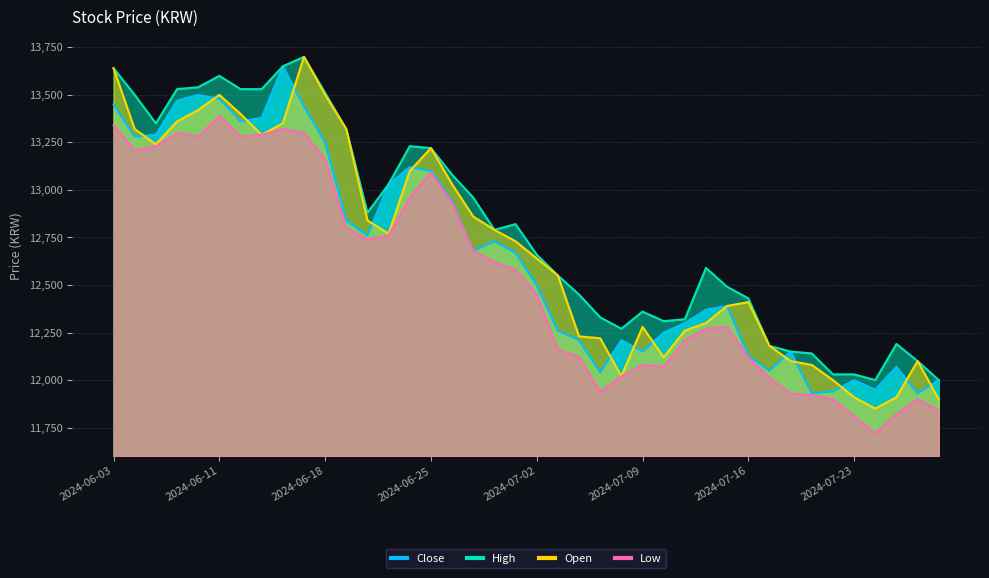

Is the value of Low at 2024-07-26 greater than the value of Open at 2024-06-14?

No